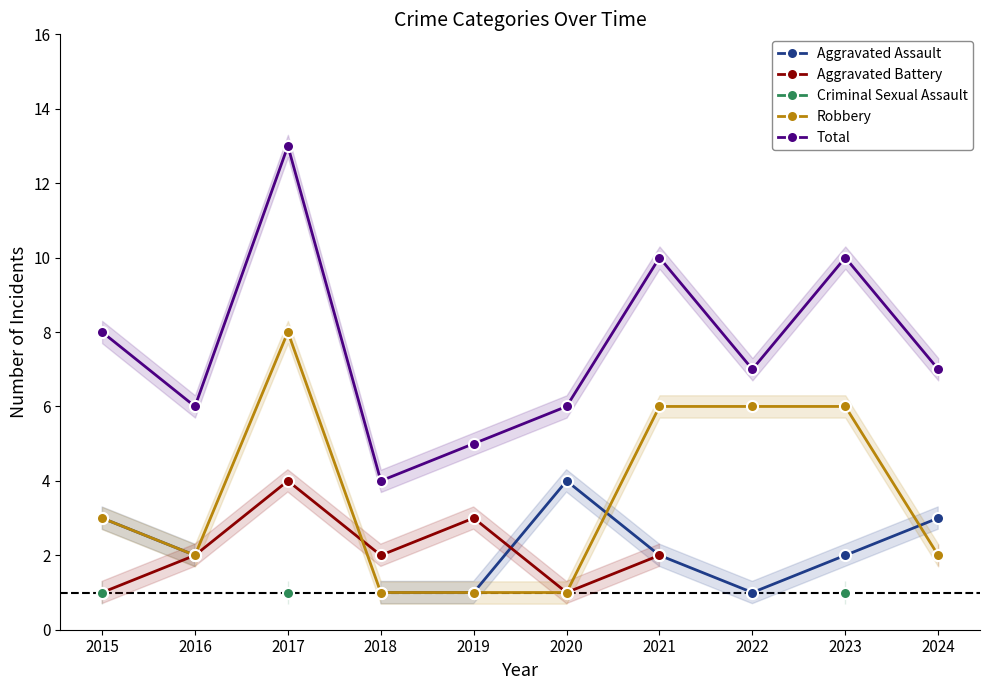

How many interior local valleys does the Robbery series have?

1